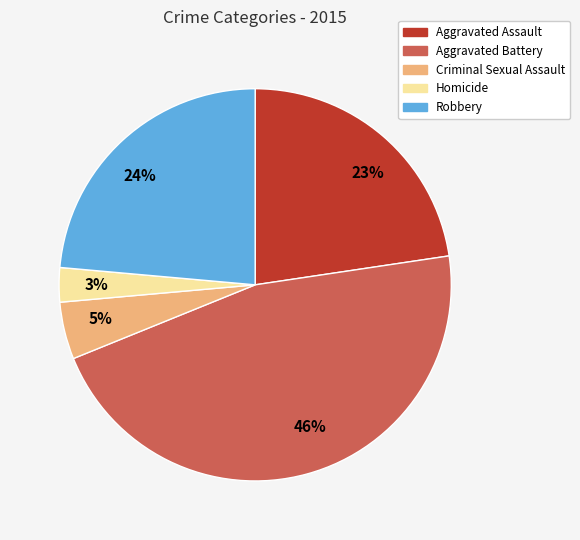

The 46% slice represents 40% of the pie. True or false?

False